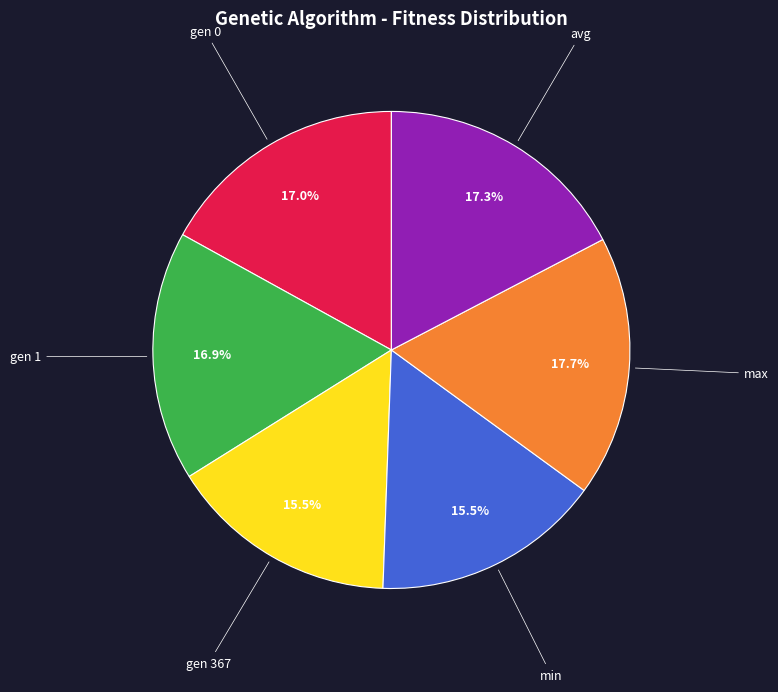

Is there a majority slice in this chart?

No